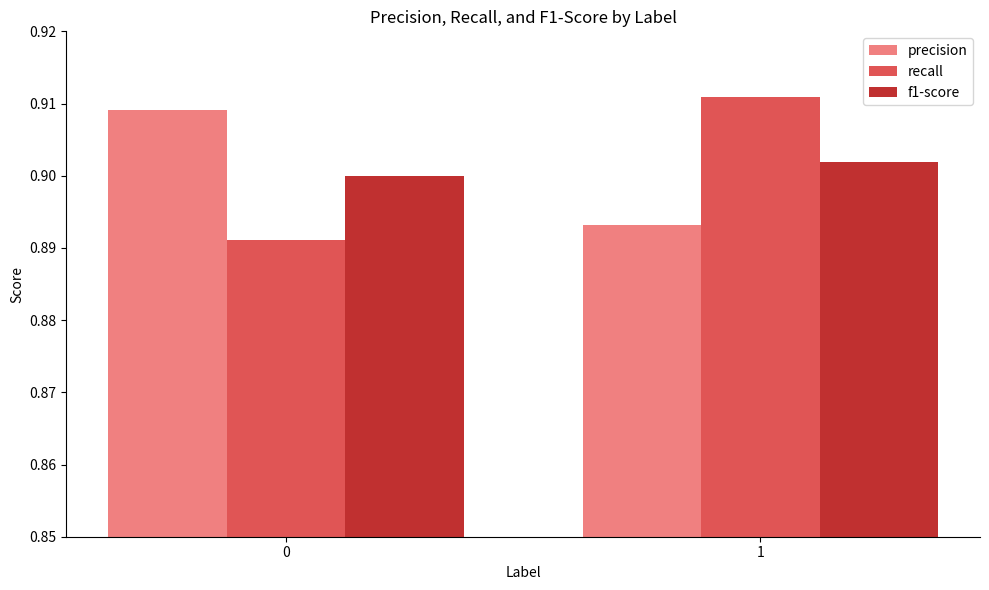

Does the chart contain any negative values?

No